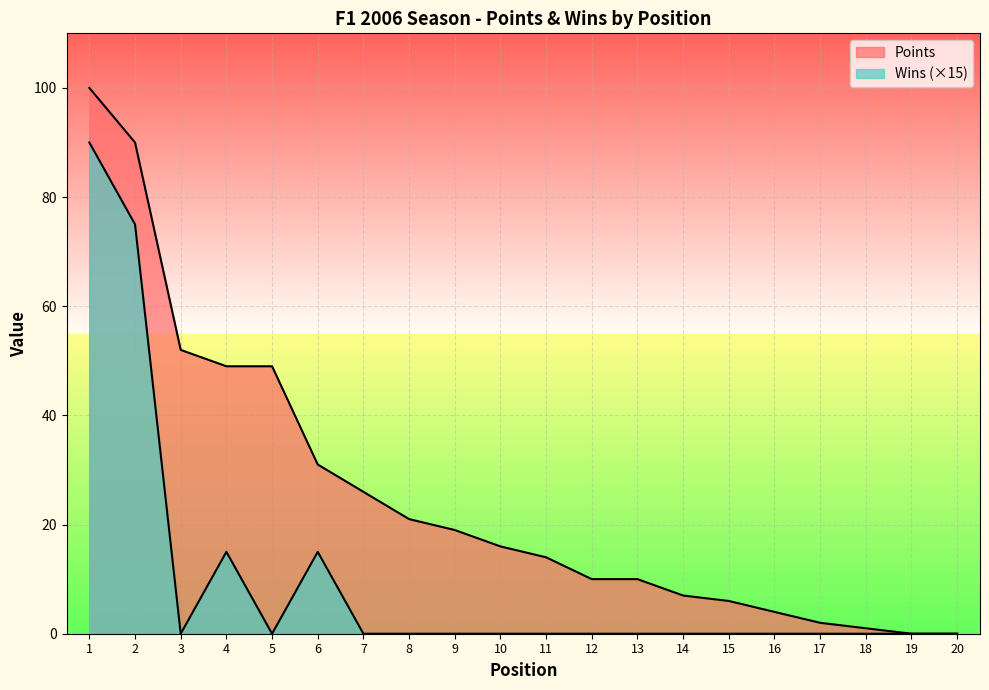

Where is the first local minimum for Wins?

3